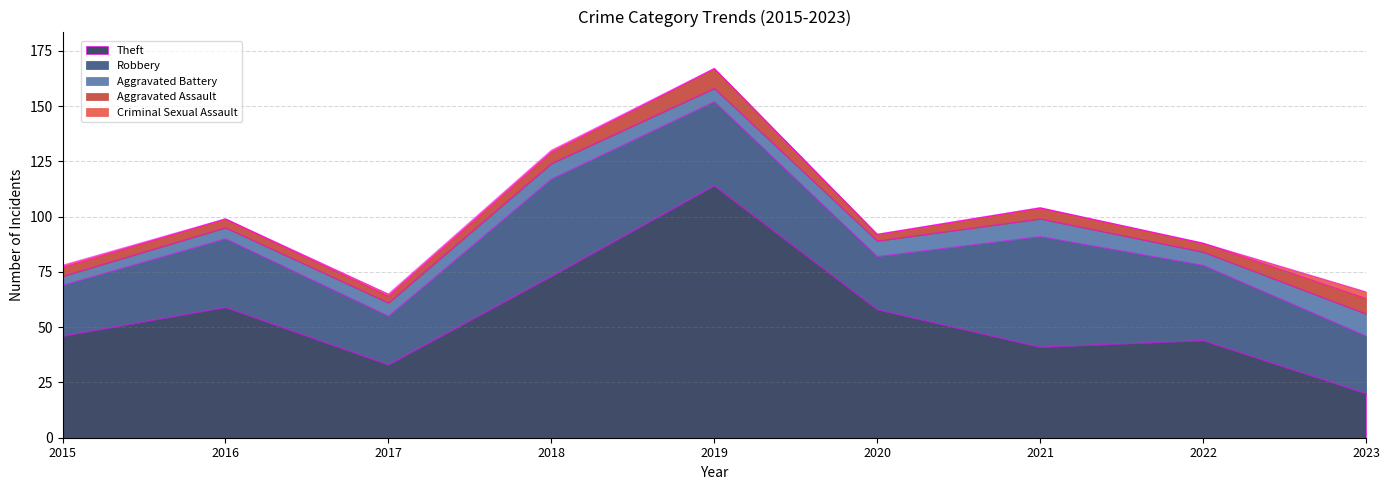

Does the chart display data point markers on the line(s)?

No